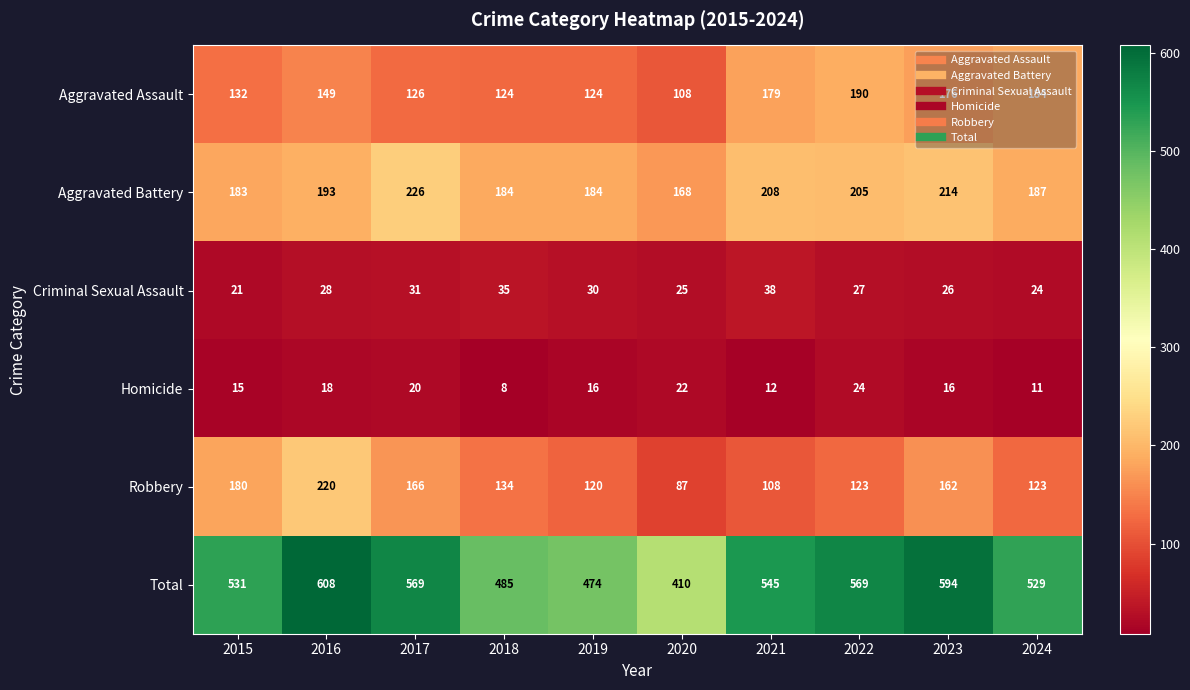

What is the minimum value shown in the chart?

8